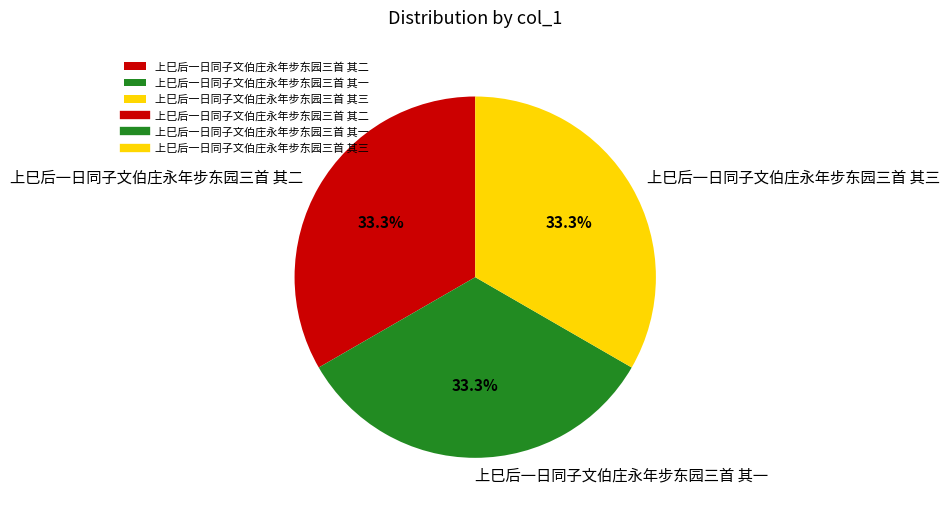

How many segments does this pie chart have?

3